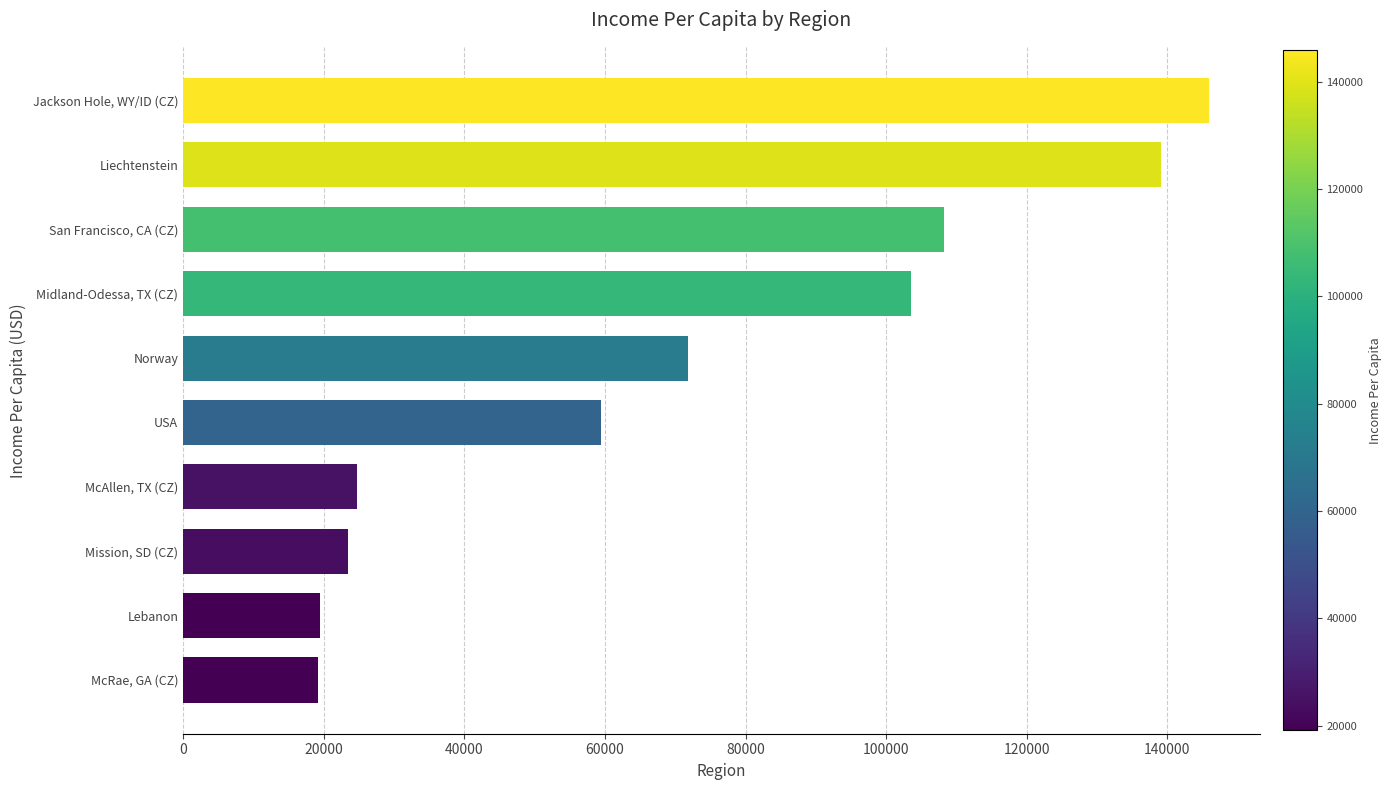

Rank the categories by value from lowest to highest.

McRae, GA (CZ), Lebanon, Mission, SD (CZ), McAllen, TX (CZ), USA, Norway, Midland-Odessa, TX (CZ), San Francisco, CA (CZ), Liechtenstein, Jackson Hole, WY/ID (CZ)